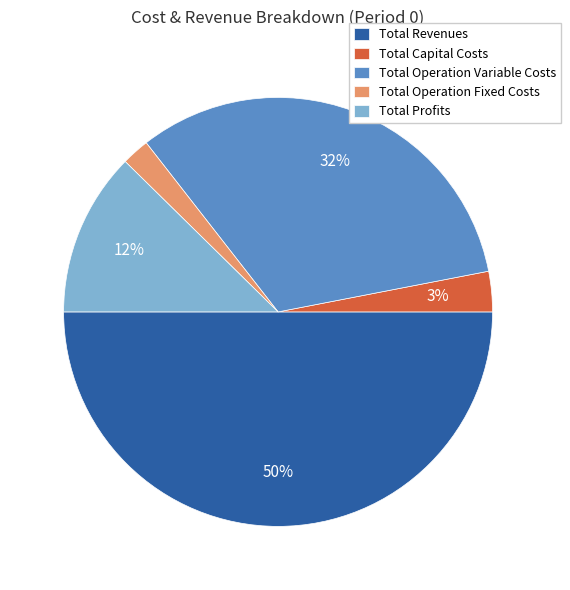

What percentage is the Total Profits slice, to the nearest percent?

12%